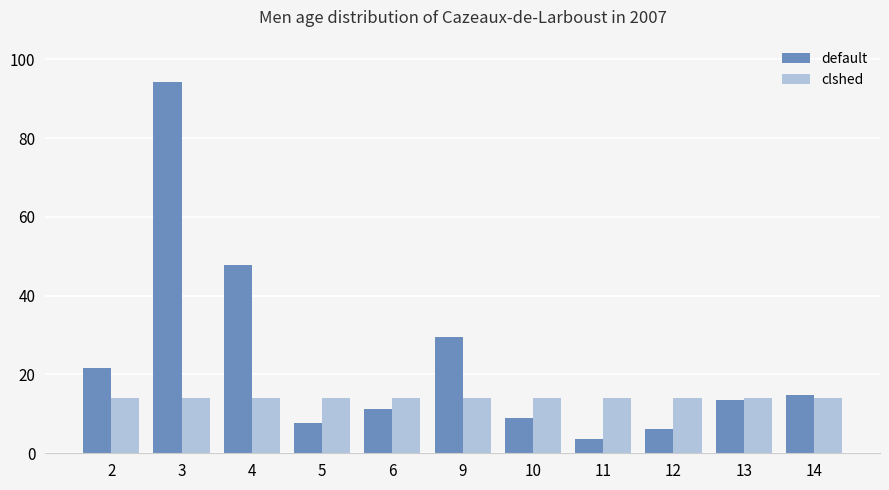

Reading left to right, list all the values displayed in this chart.

default: 21.7	94.2	47.8	7.6	11.2	29.5	9.0	3.5	6.1	13.5	14.9
clshed: 14.0	14.0	14.0	14.0	14.0	14.0	14.0	14.0	14.0	14.0	14.0